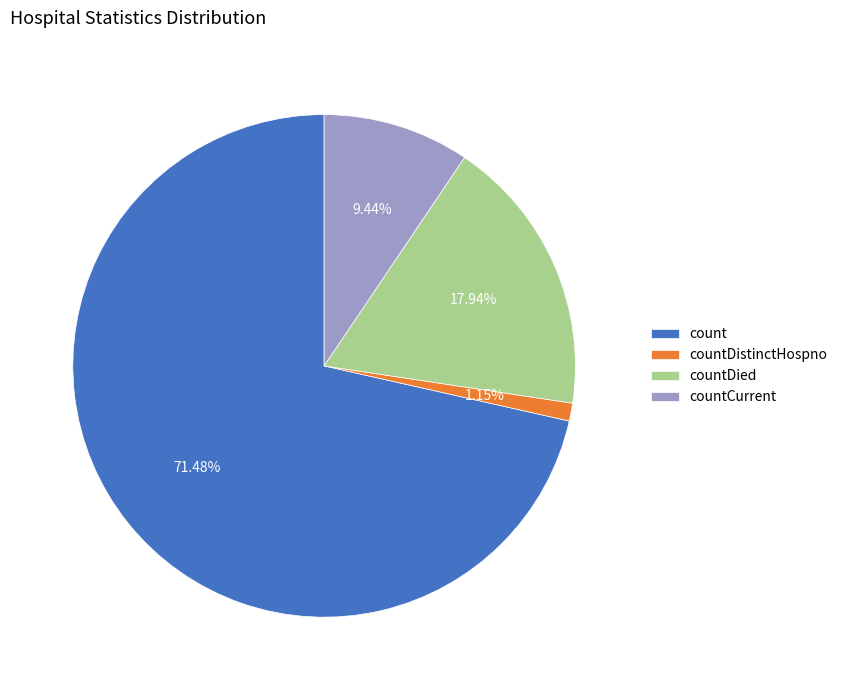

Which has a higher value, countCurrent or count?

count